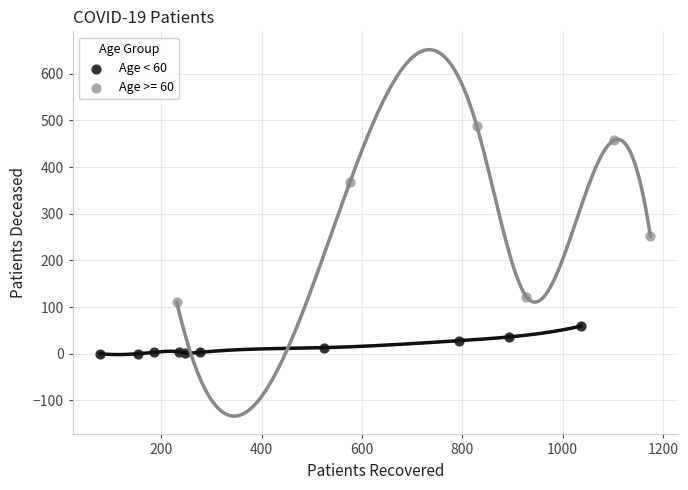

Which series has the widest spread of Y values?

Age >= 60